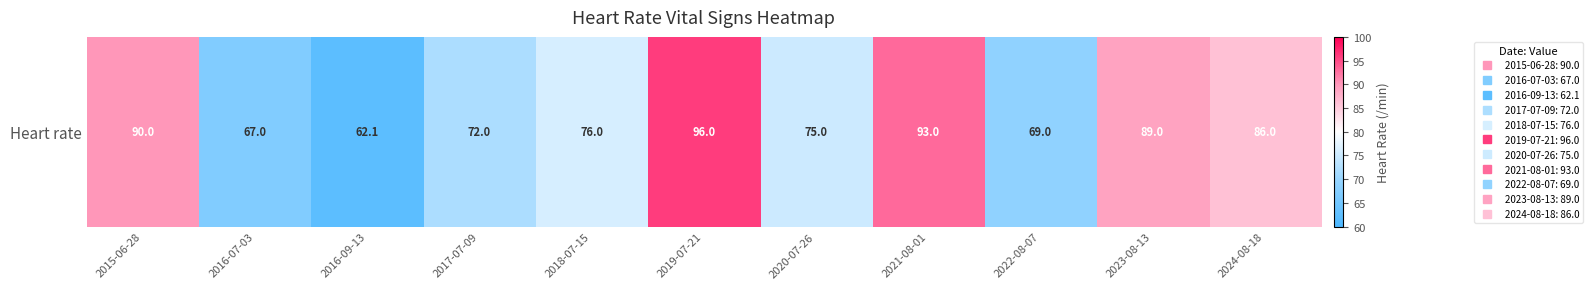

Rank the categories by value from highest to lowest.

2019-07-21, 2021-08-01, 2015-06-28, 2023-08-13, 2024-08-18, 2018-07-15, 2020-07-26, 2017-07-09, 2022-08-07, 2016-07-03, 2016-09-13